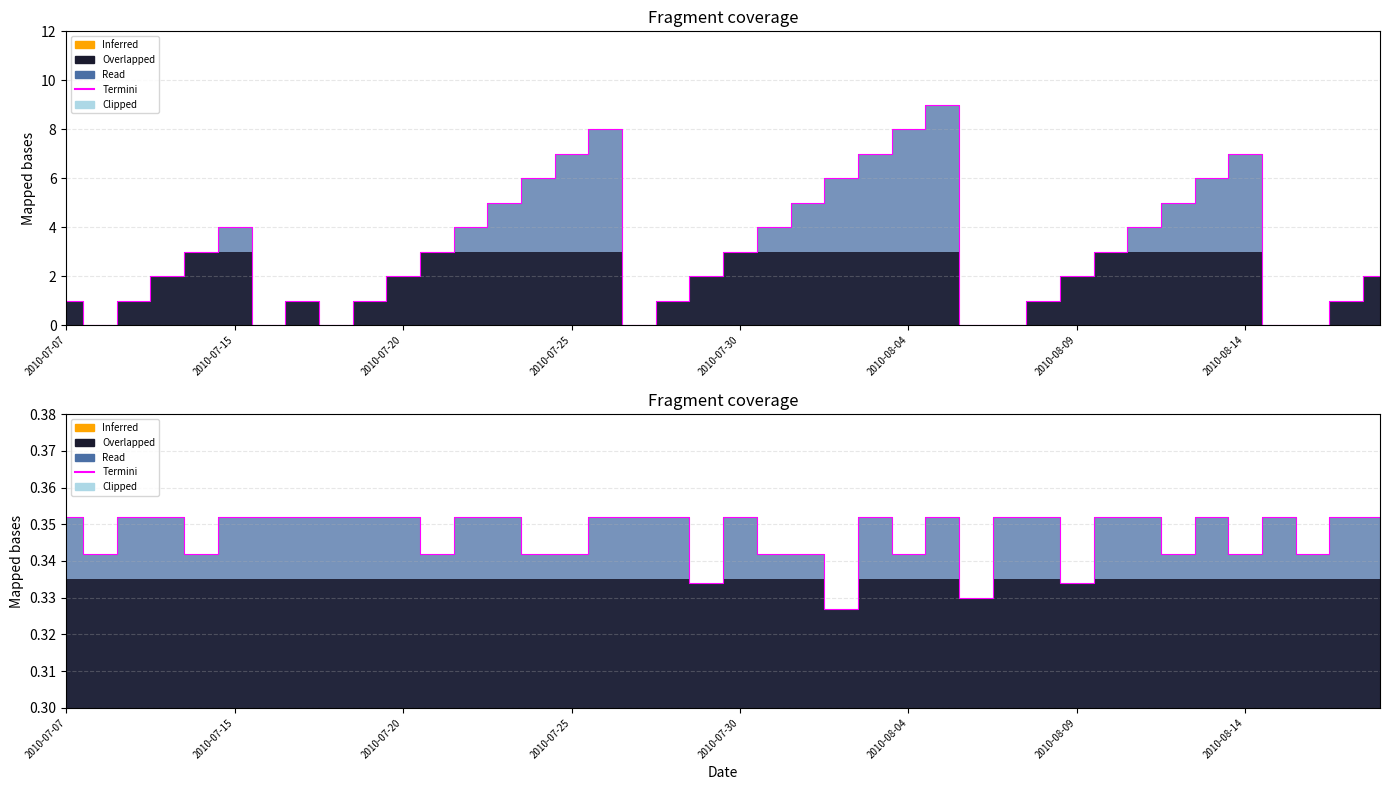

What is the minimum value shown in the chart?

0.3